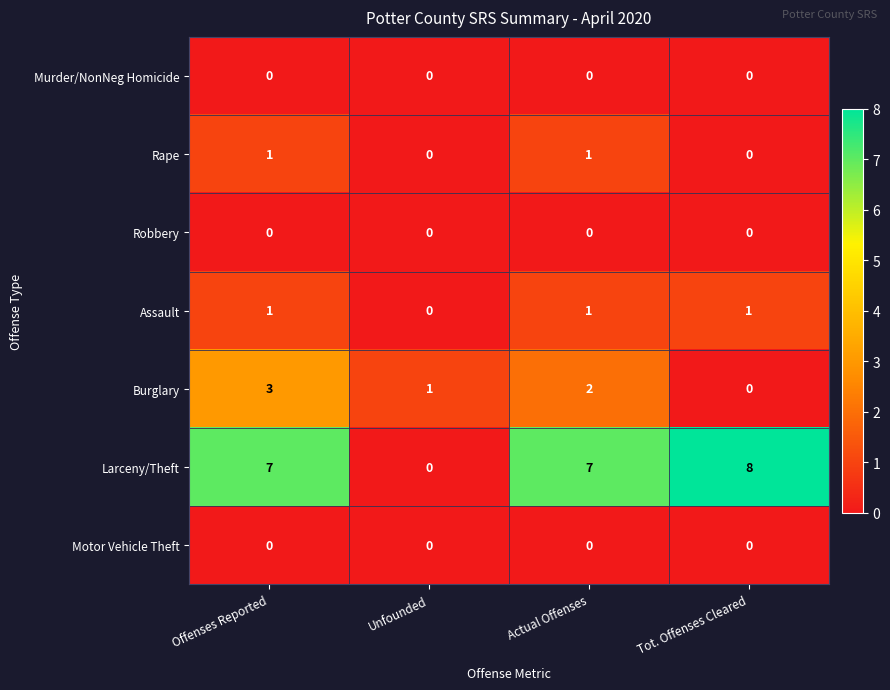

What is the difference between the highest and lowest values at Offenses Reported?

7